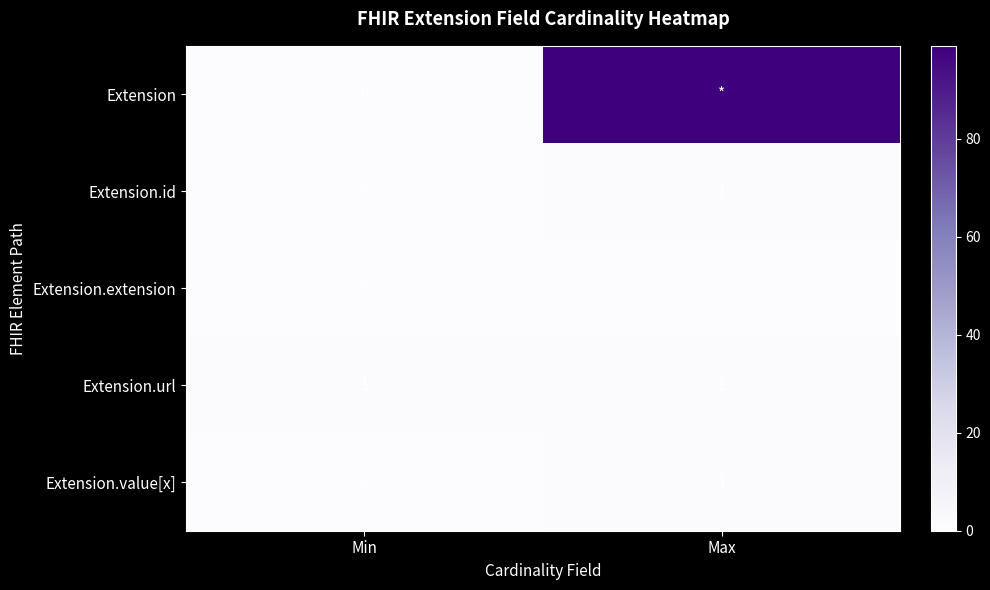

At which label does Extension.value[x] reach its peak?

Max